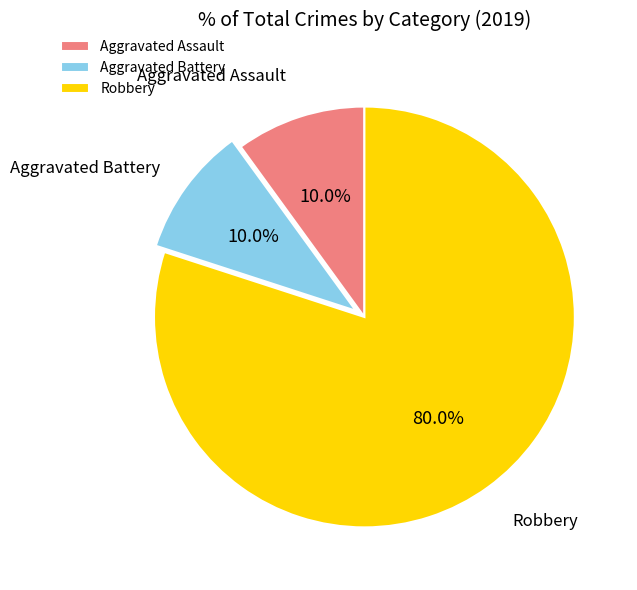

What percentage is the Aggravated Battery slice, to the nearest percent?

10%